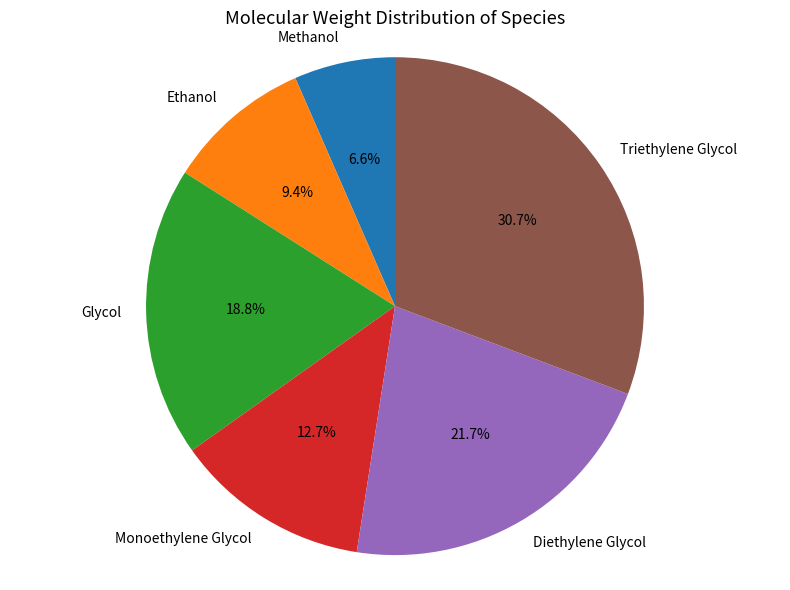

Is it true that Monoethylene Glycol is 7% of the pie?

False